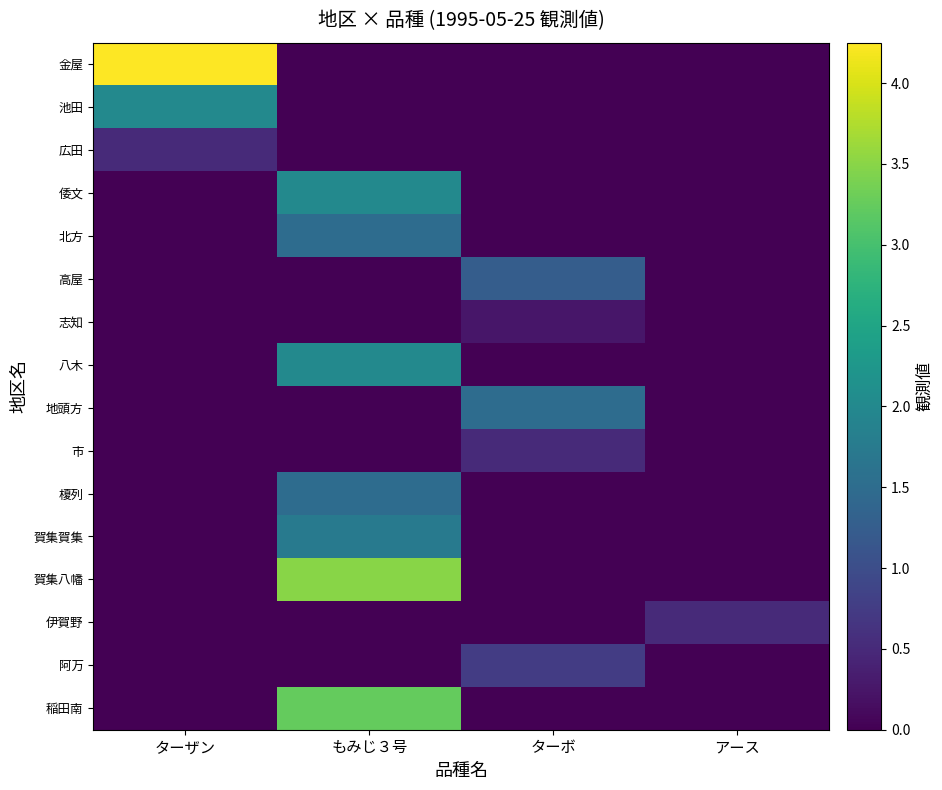

What is the spread (max minus min) of values at ターザン?

4.2